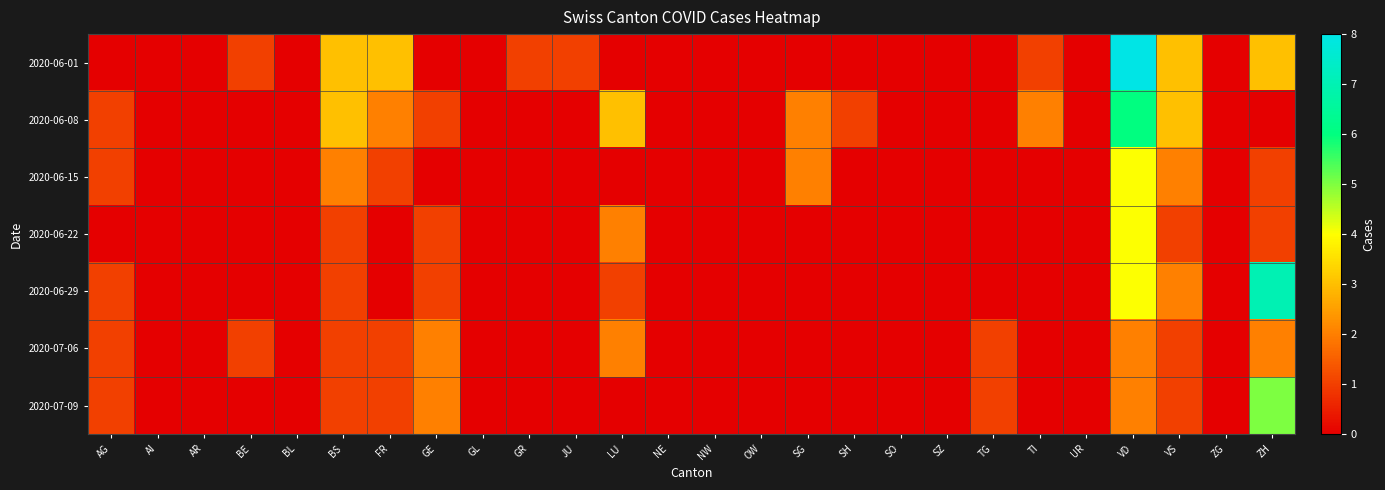

What is the maximum value shown in the chart?

8